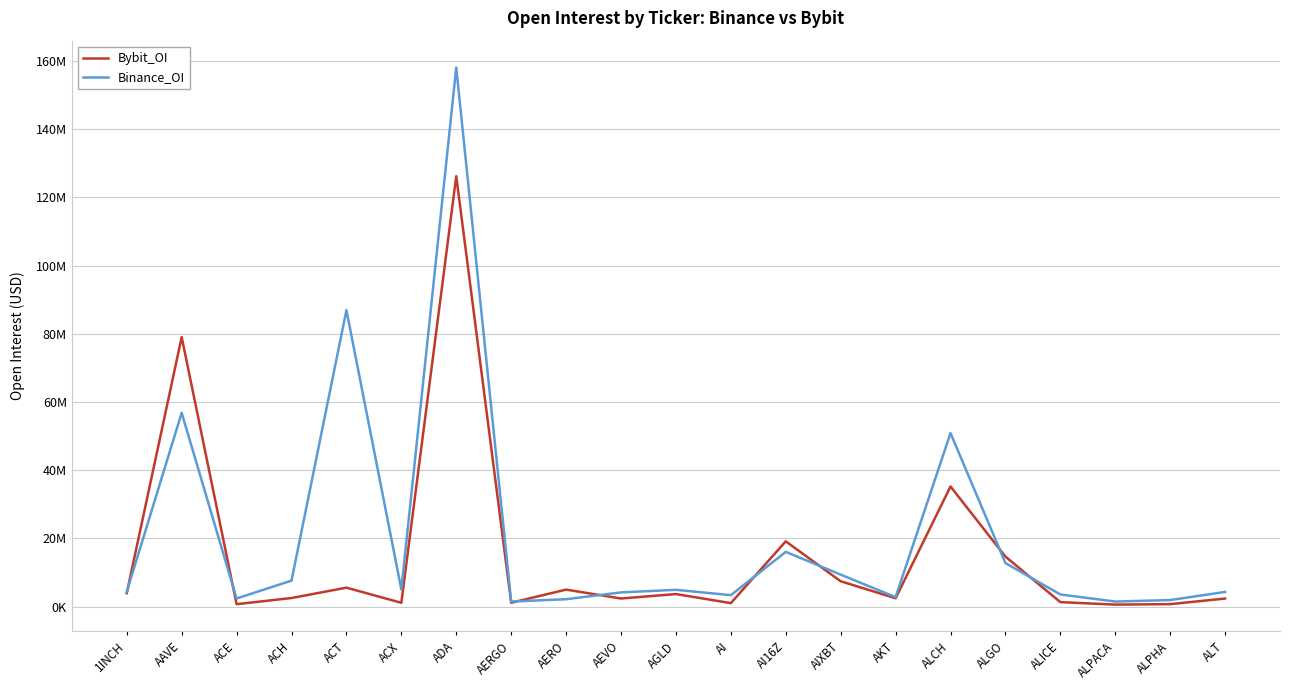

How many interior local valleys does the Binance_OI series have?

6